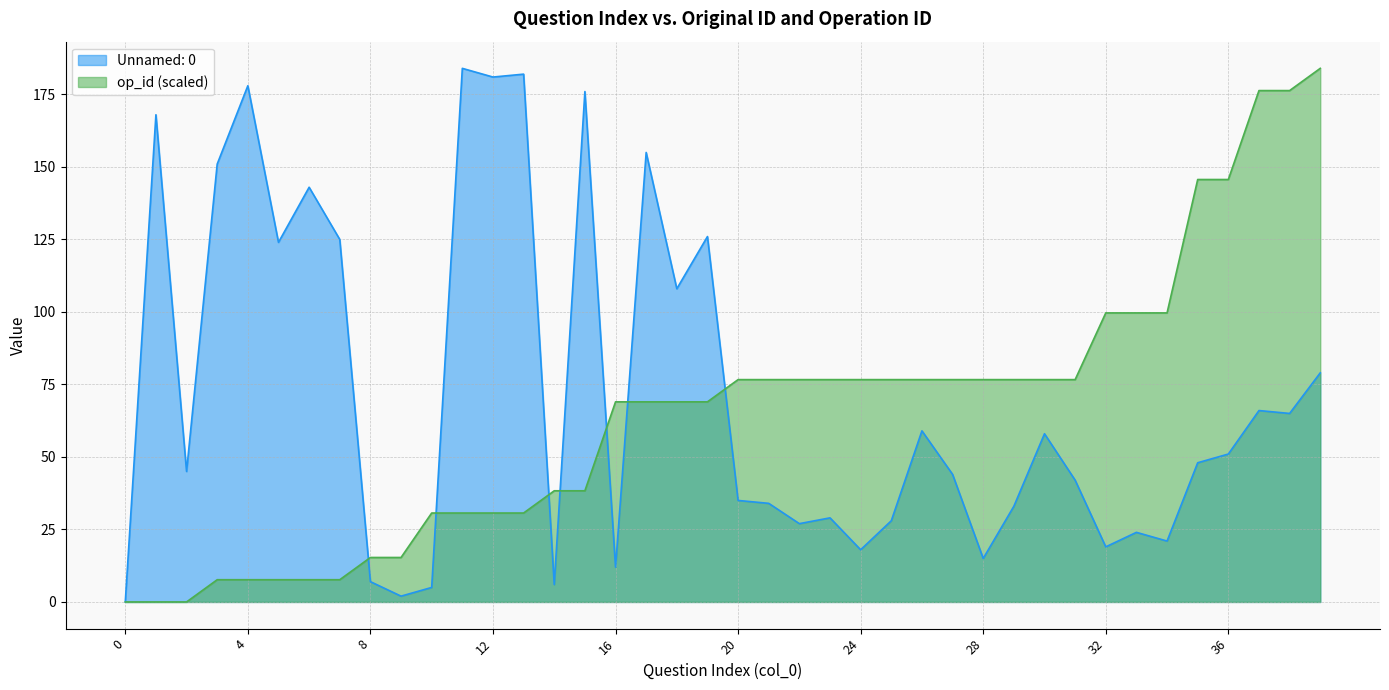

At which label does Unnamed: 0 first exceed 48?

1